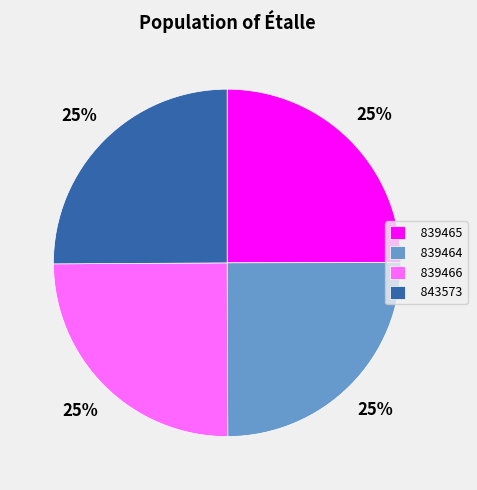

Count the number of slices in the pie.

4